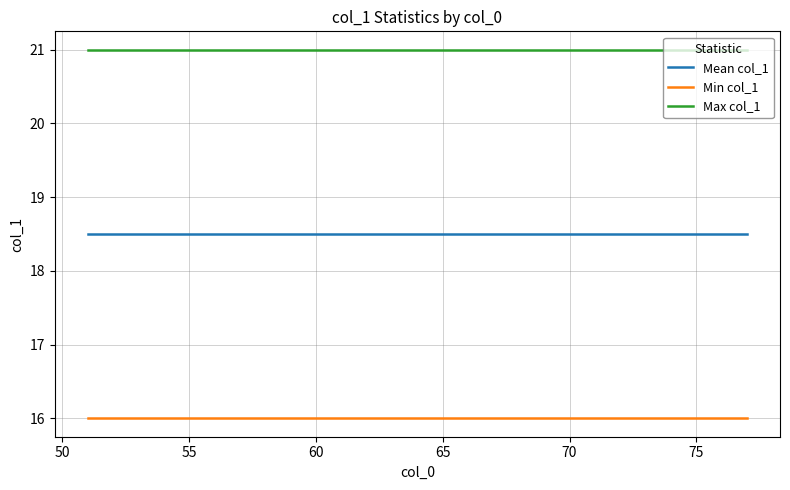

Which series has the largest total across all categories?

Max col_1